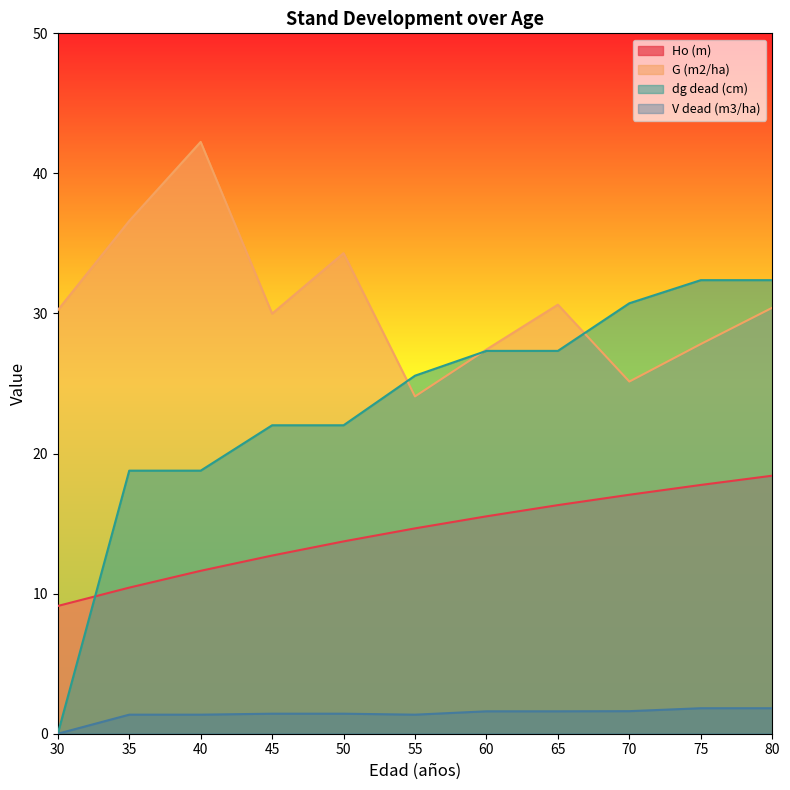

True or false: V dead (m3/ha) has a value of 1.6 at 60.

True